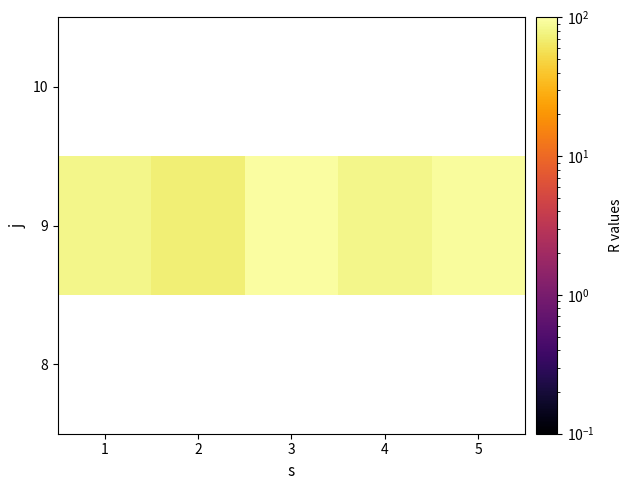

Which series has the largest total across all categories?

9